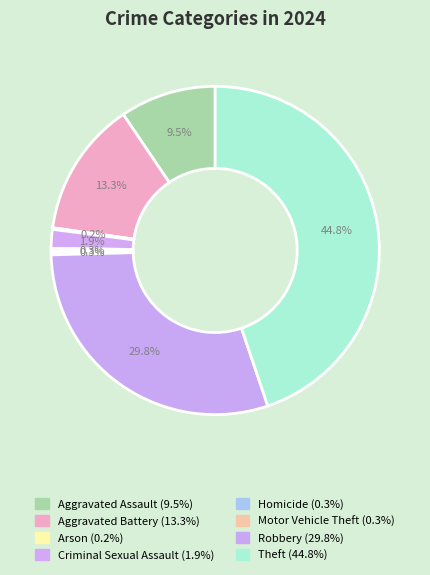

Count the number of slices in the pie.

8